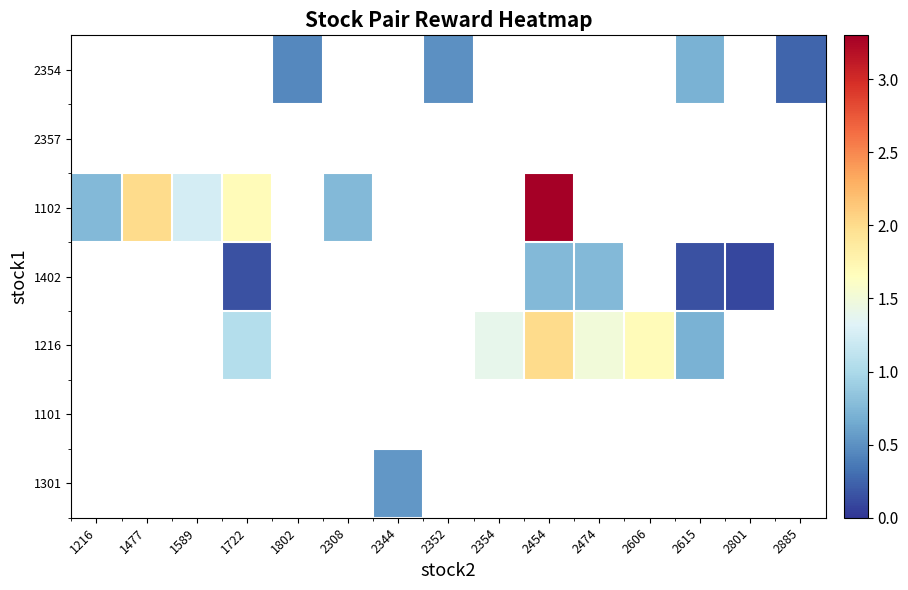

What is the minimum value shown in the chart?

0.1